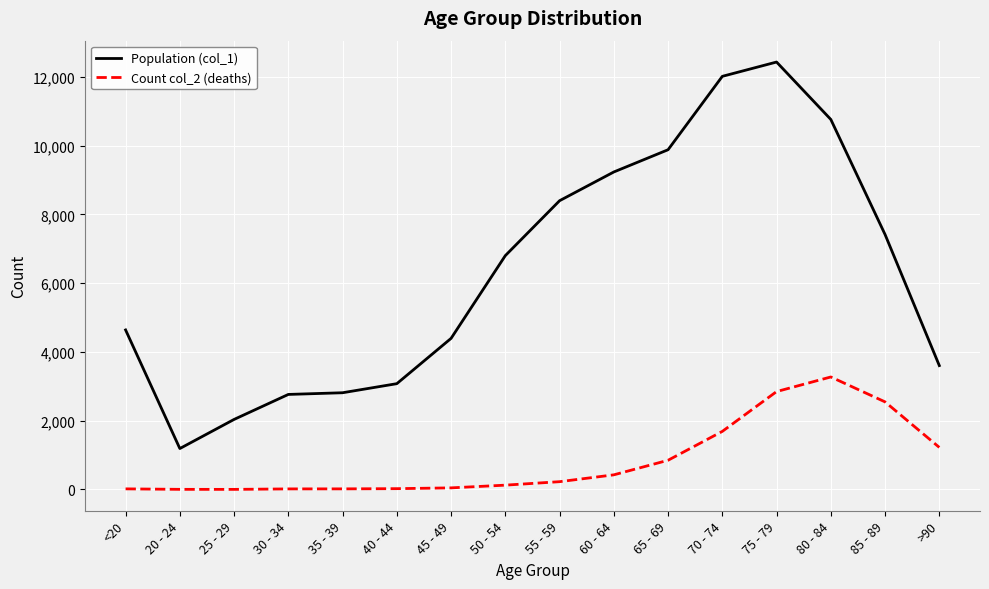

Which series has the largest total across all categories?

Population (col_1)